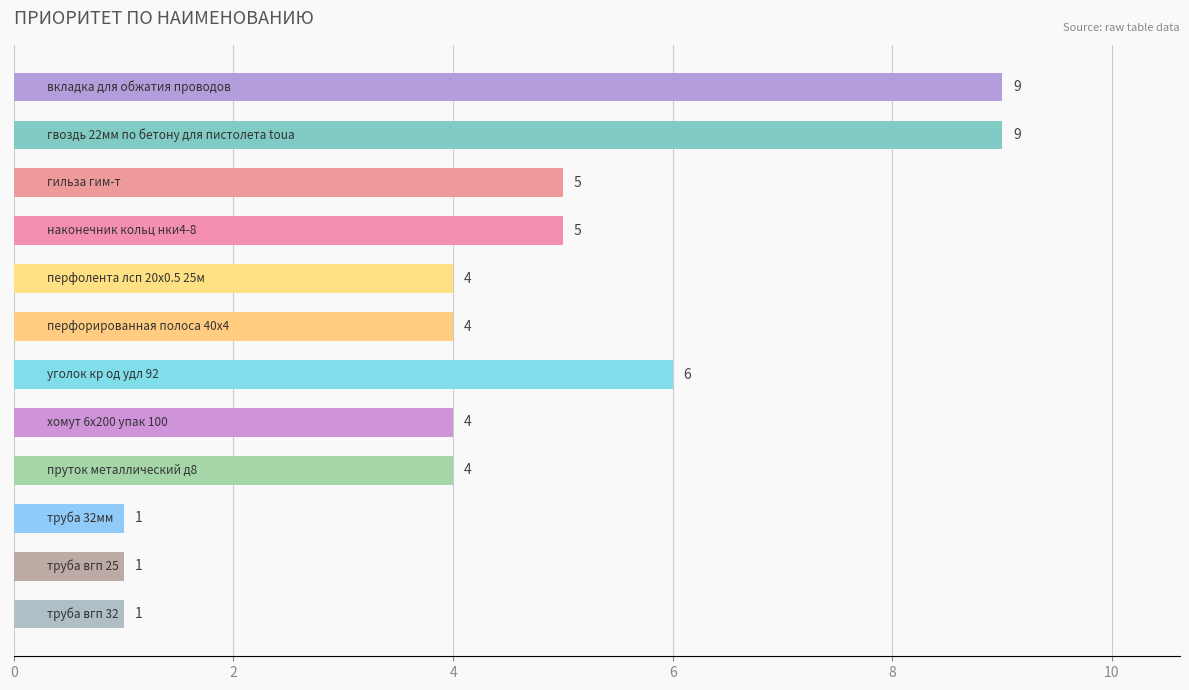

What is the sum of all values?

53